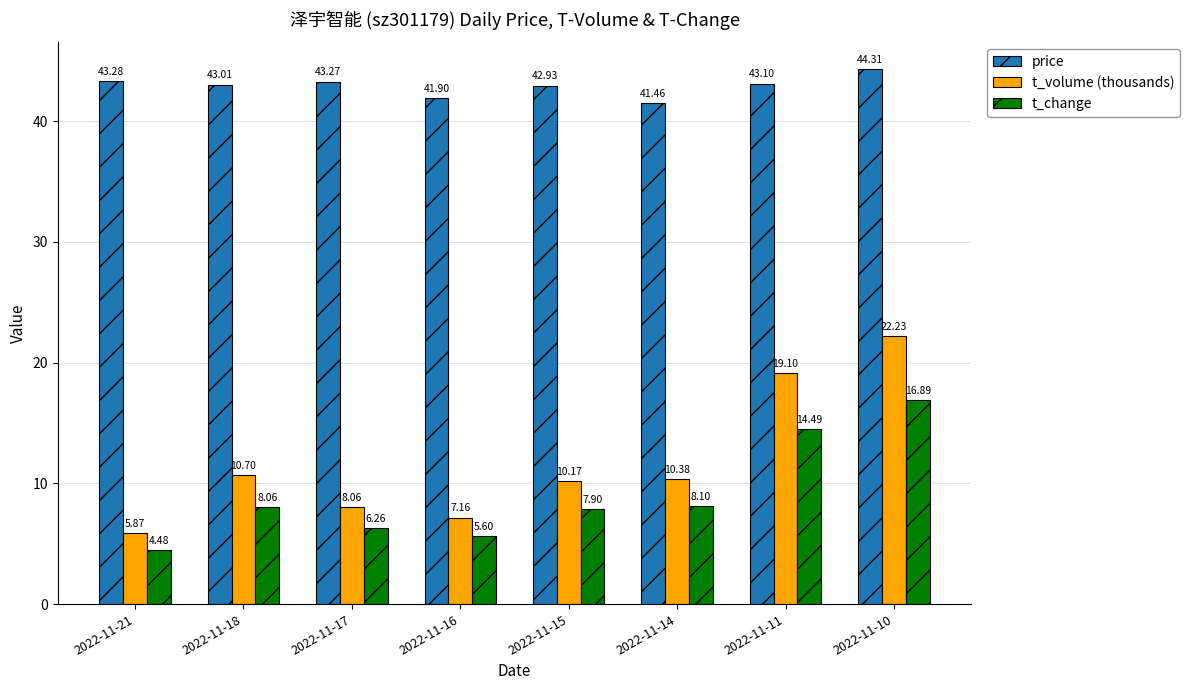

The value of t_change at 2022-11-15 is 13.8. True or false?

False